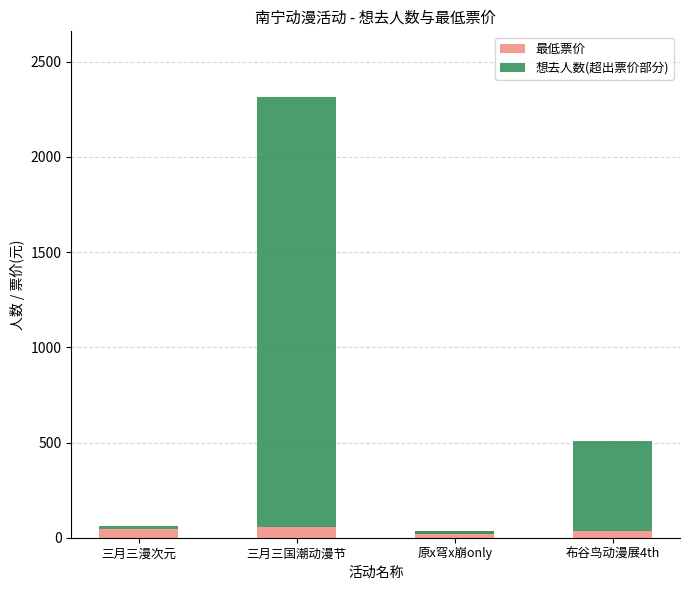

What is the label of the 3rd bar from the right?

三月三国潮动漫节